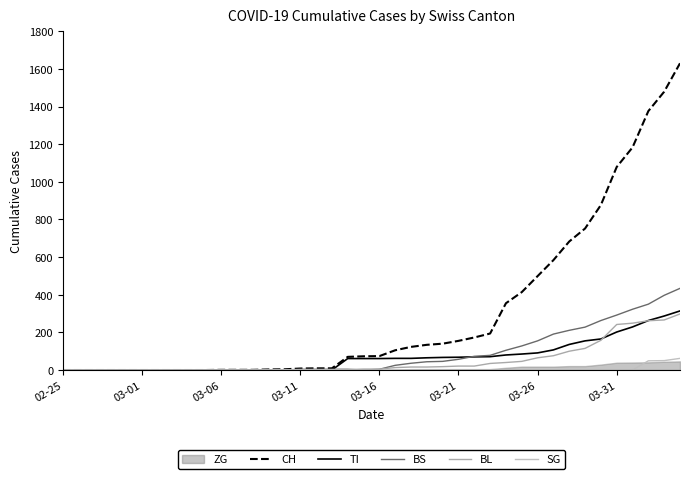

Which series changed the most between 21 and 29?

CH